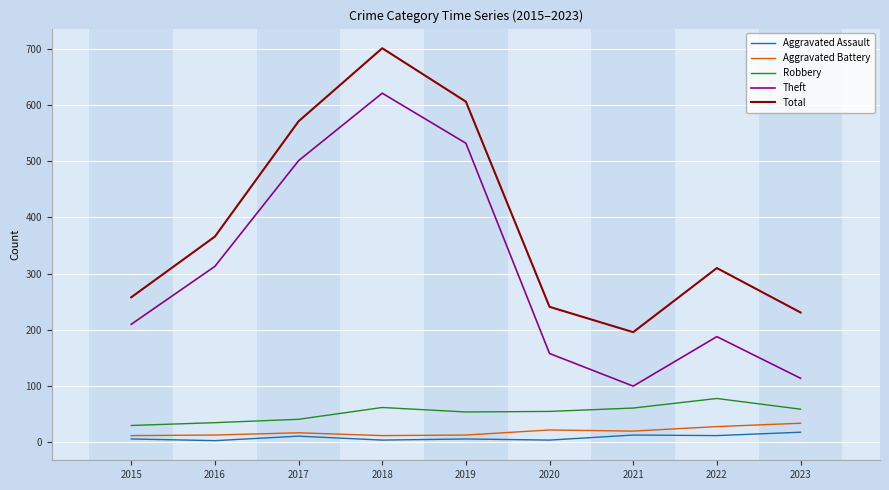

True or false: Robbery and Total cross at least once.

False